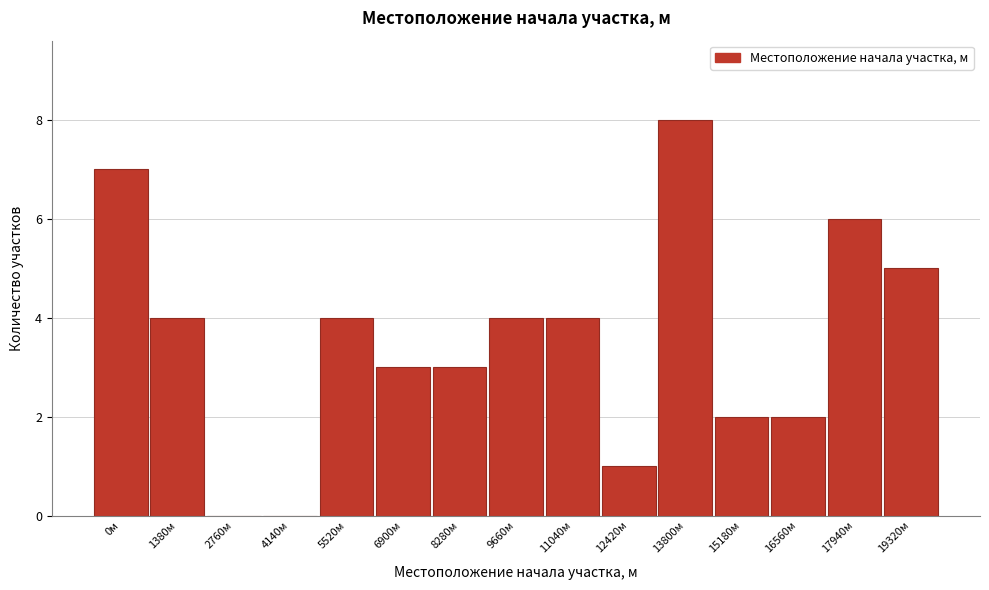

Reading left to right, transcribe all the data shown in this chart.

0м=7	1380м=4	2760м=0	4140м=0	5520м=4	6900м=3	8280м=3	9660м=4	11040м=4	12420м=1	13800м=8	15180м=2	16560м=2	17940м=6	19320м=5